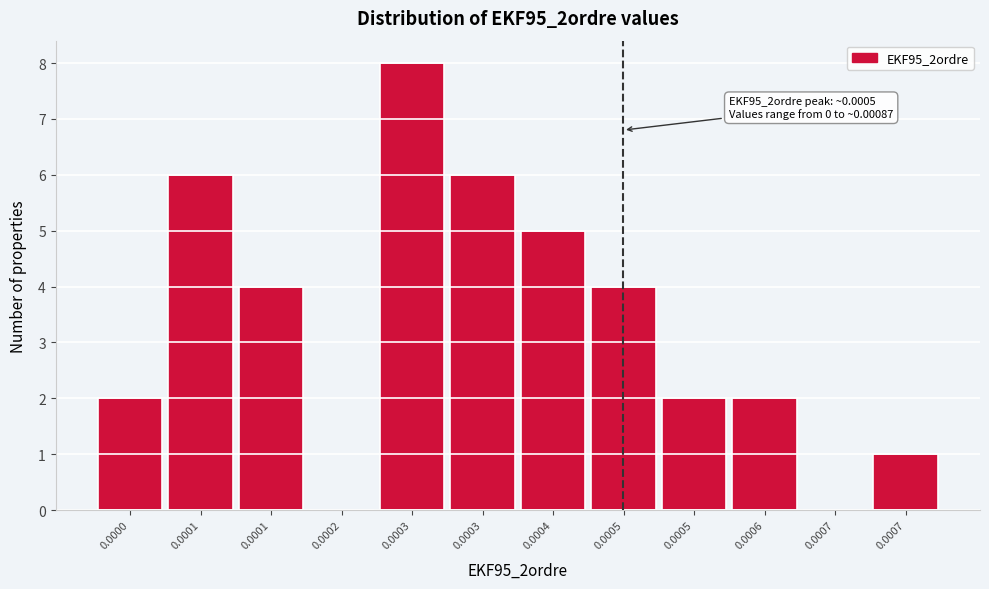

How many categories are shown in the chart?

12